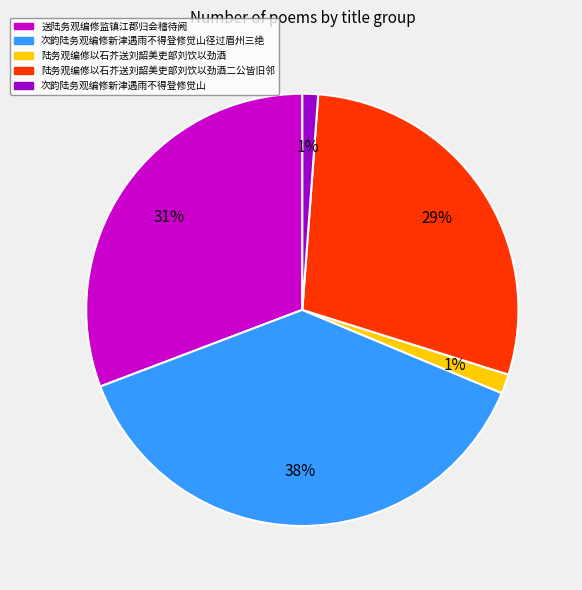

Is there a majority slice in this chart?

No